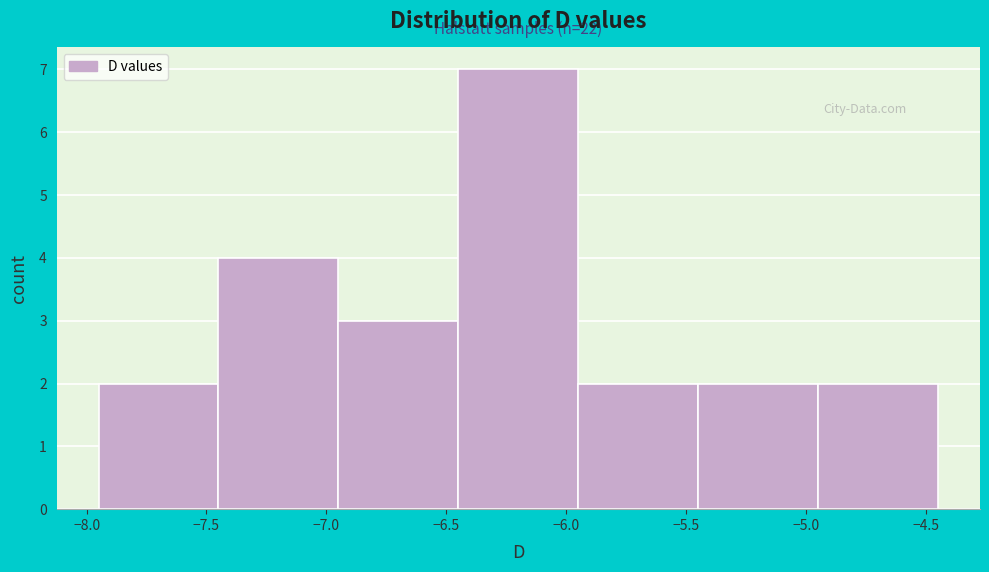

Over which range of the x-axis is the bar tallest?

-6.45 to -5.95